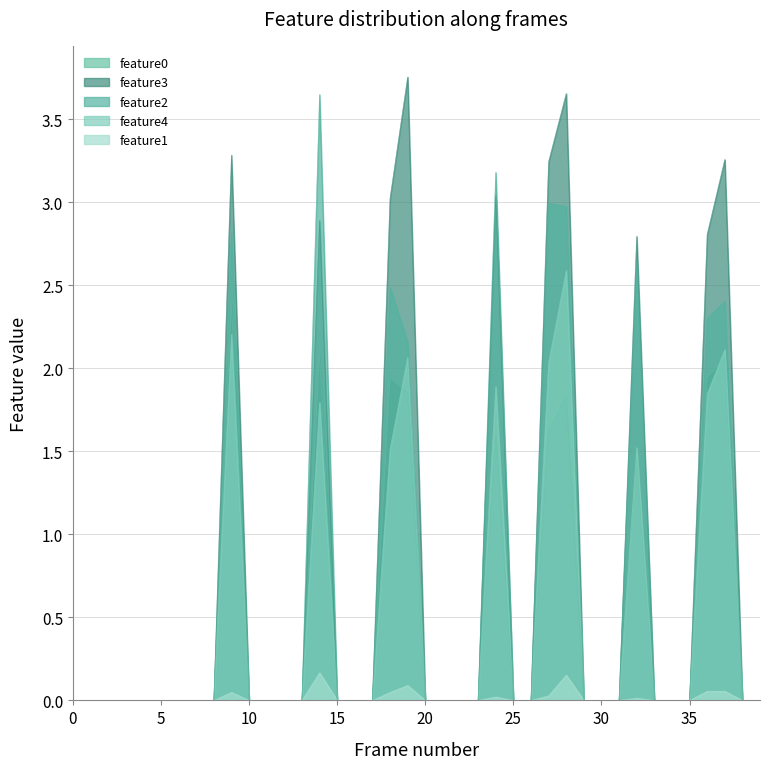

Reading right to left, what are all the values shown in this chart?

feature0: 0.0	0.0	2.1	1.9	0.0	0.0	0.0	1.5	0.0	0.0	0.0	1.8	1.6	0.0	0.0	1.6	0.0	0.0	0.0	0.0	1.8	1.9	0.0	0.0	0.0	2.1	0.0	0.0	0.0	0.0	2.4	0.0	0.0	0.0	0.0	0.0	0.0	0.0	0.0	0.0
feature1: 0.0	0.0	0.1	0.1	0.0	0.0	0.0	0.0	0.0	0.0	0.0	0.2	0.0	0.0	0.0	0.0	0.0	0.0	0.0	0.0	0.1	0.0	0.0	0.0	0.0	0.2	0.0	0.0	0.0	0.0	0.0	0.0	0.0	0.0	0.0	0.0	0.0	0.0	0.0	0.0
feature2: 0.0	0.0	2.4	2.3	0.0	0.0	0.0	2.6	0.0	0.0	0.0	3.0	3.0	0.0	0.0	3.2	0.0	0.0	0.0	0.0	2.2	2.5	0.0	0.0	0.0	3.6	0.0	0.0	0.0	0.0	2.8	0.0	0.0	0.0	0.0	0.0	0.0	0.0	0.0	0.0
feature3: 0.0	0.0	3.3	2.8	0.0	0.0	0.0	2.8	0.0	0.0	0.0	3.7	3.2	0.0	0.0	3.0	0.0	0.0	0.0	0.0	3.8	3.0	0.0	0.0	0.0	2.9	0.0	0.0	0.0	0.0	3.3	0.0	0.0	0.0	0.0	0.0	0.0	0.0	0.0	0.0
feature4: 0.0	0.0	2.1	1.8	0.0	0.0	0.0	1.5	0.0	0.0	0.0	2.6	2.0	0.0	0.0	1.9	0.0	0.0	0.0	0.0	2.1	1.5	0.0	0.0	0.0	1.8	0.0	0.0	0.0	0.0	2.2	0.0	0.0	0.0	0.0	0.0	0.0	0.0	0.0	0.0